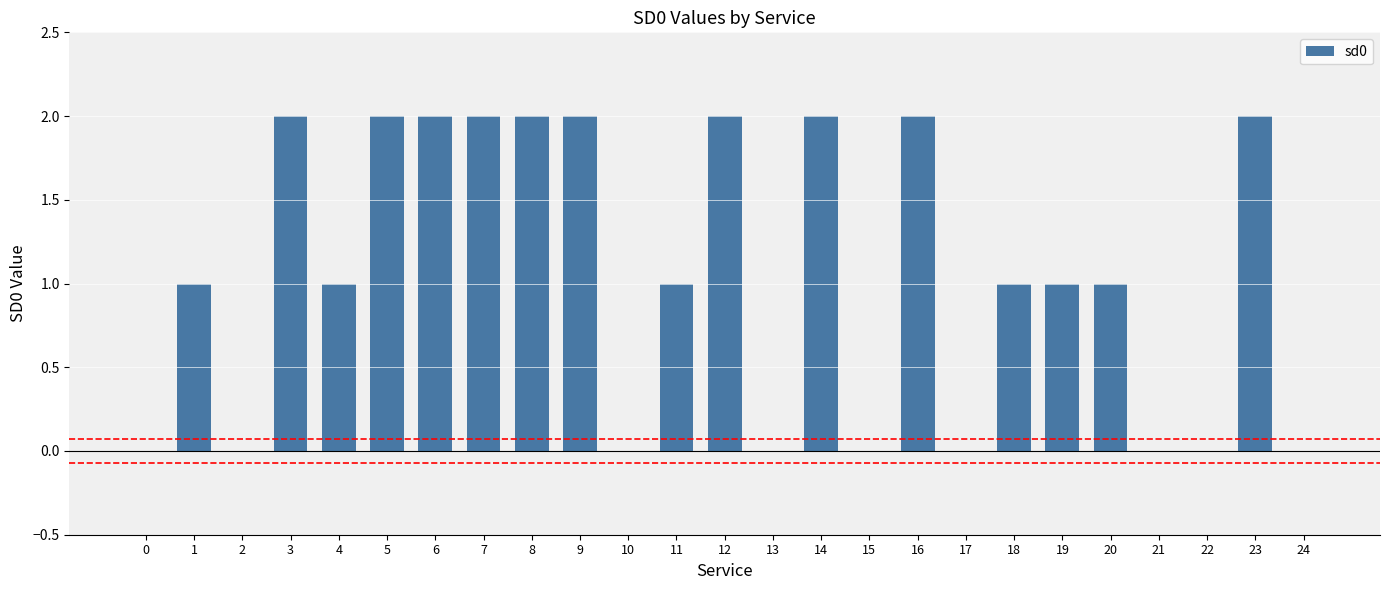

What is the average value?

1